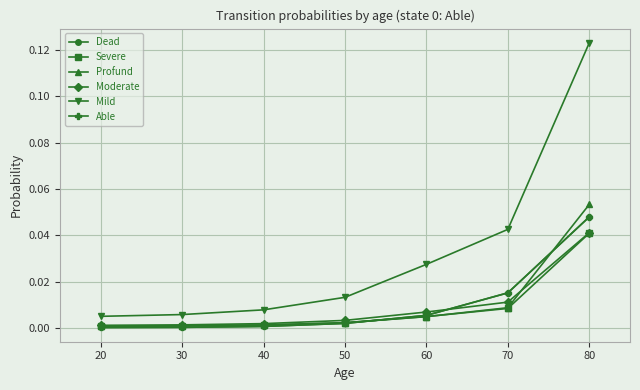

Does the chart have visible grid lines?

Yes